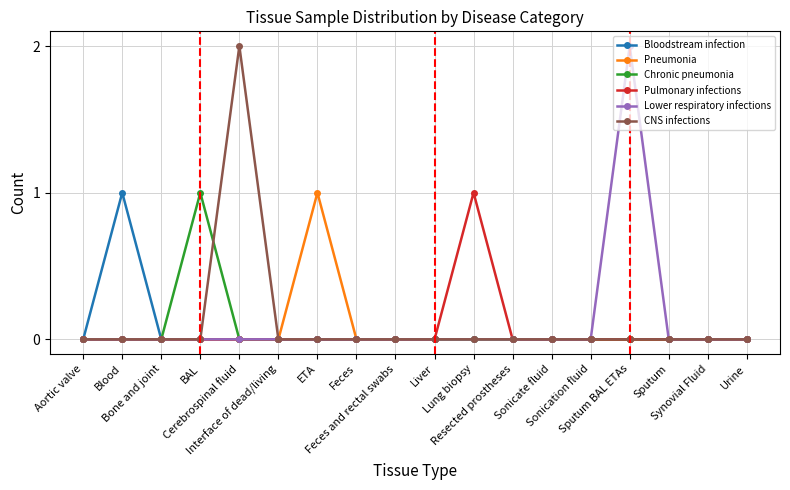

How many distinct data groups are displayed?

6